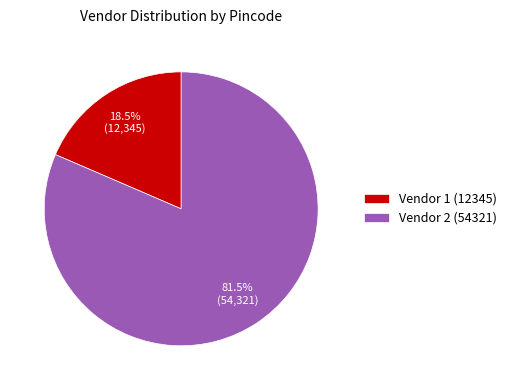

Combined, do Vendor 1 (12345) and Vendor 2 (54321) account for over 50%?

Yes